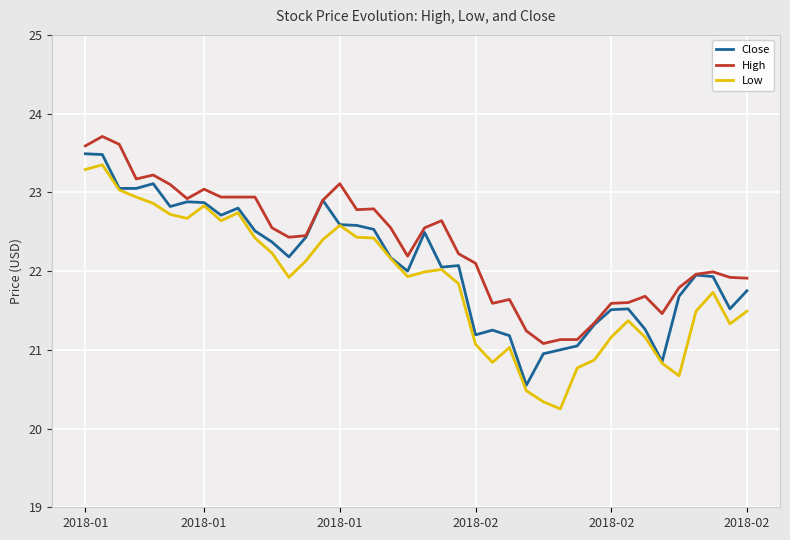

Does the chart have visible grid lines?

Yes